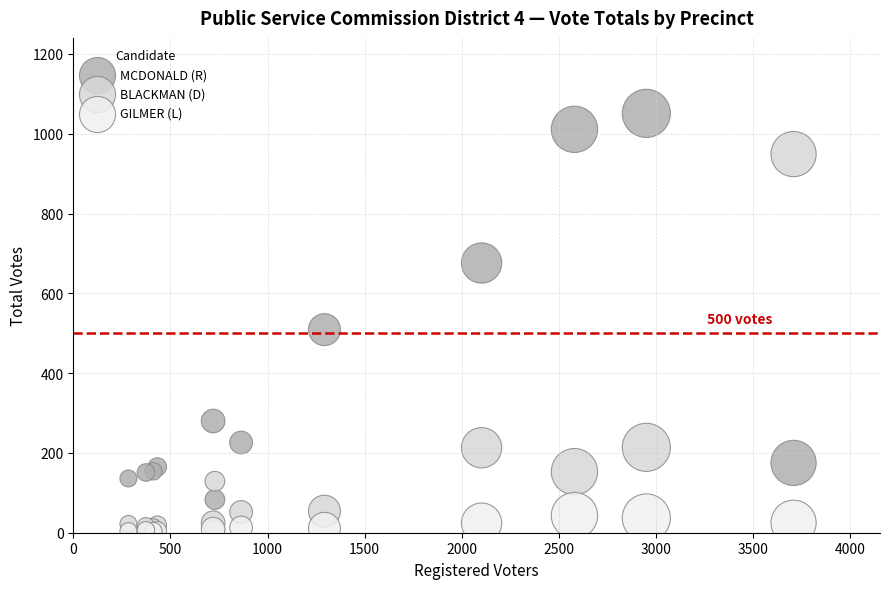

In the MCDONALD (R) series, what Y value is closest to 567?

509